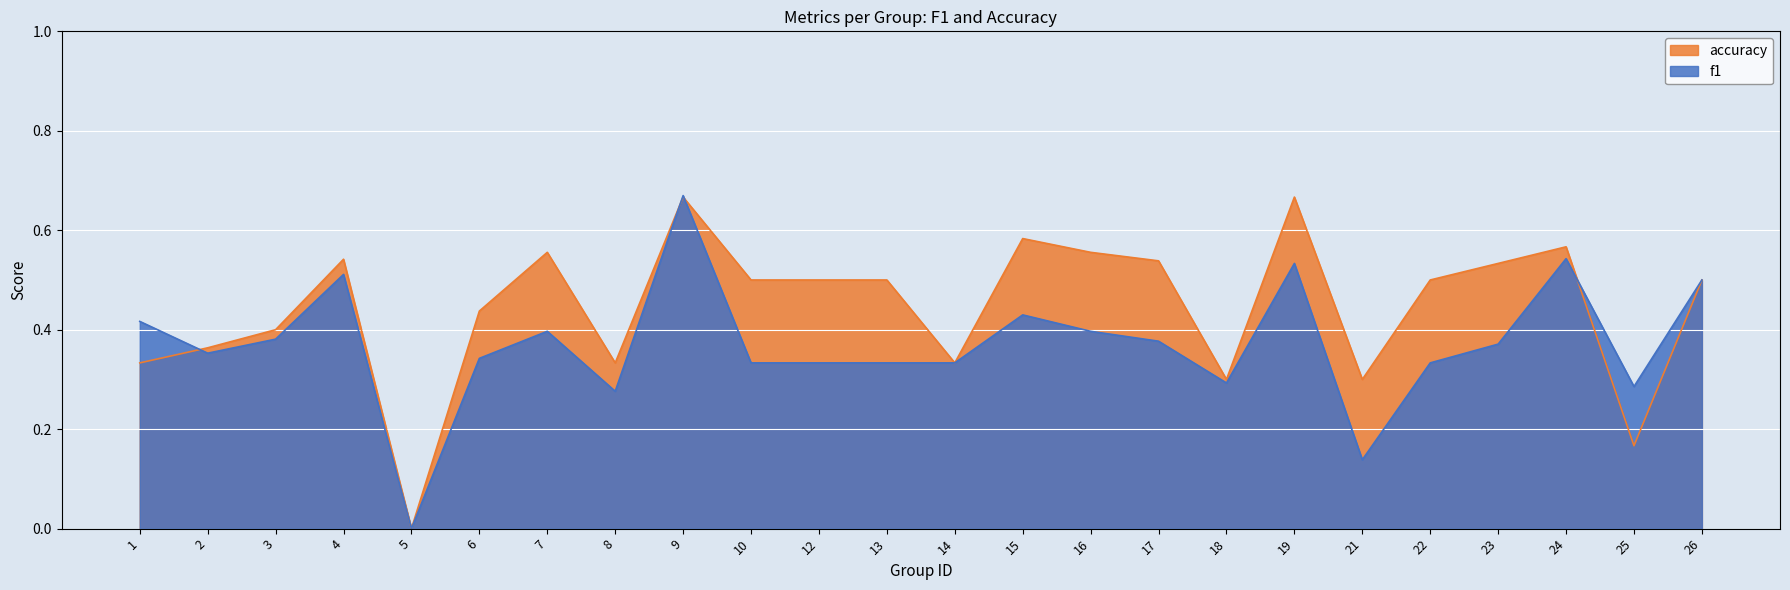

Count the f1 values in the range 0 to 1.

24